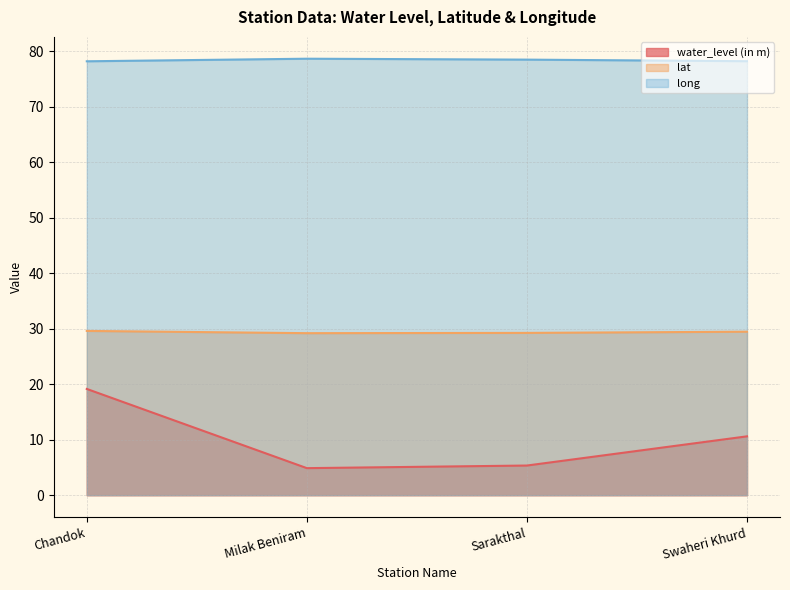

How many series are shown in this chart?

3